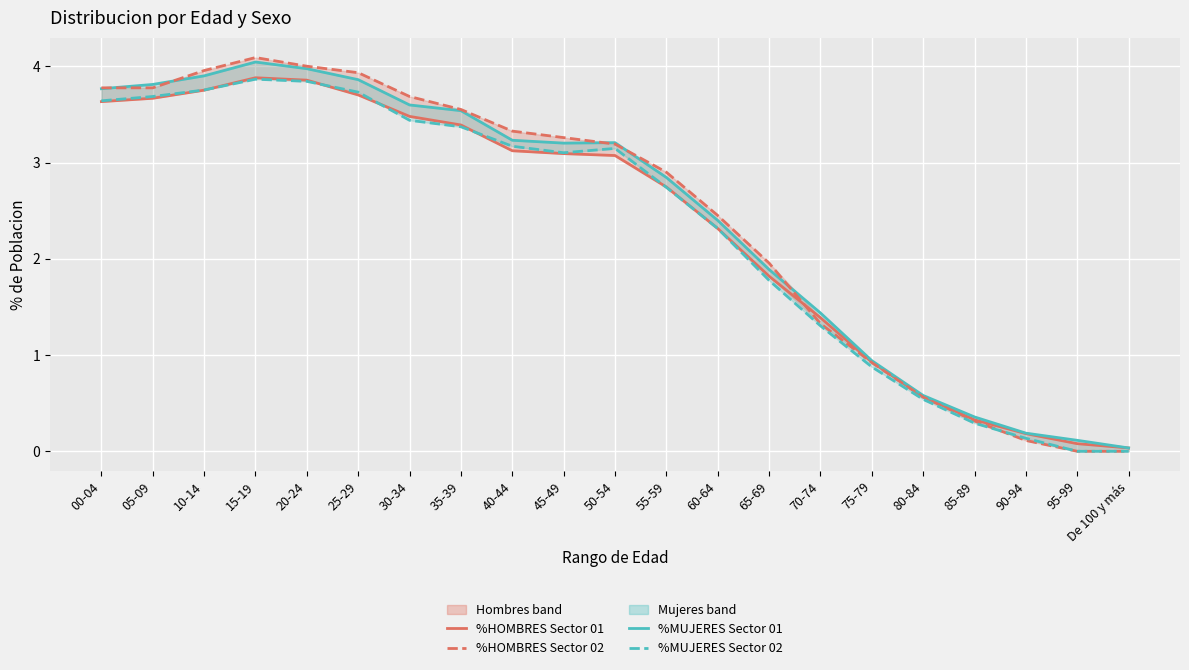

Which series ends up on top after the final intersection of %MUJERES Sector 02 and %HOMBRES Sector 02?

%MUJERES Sector 02